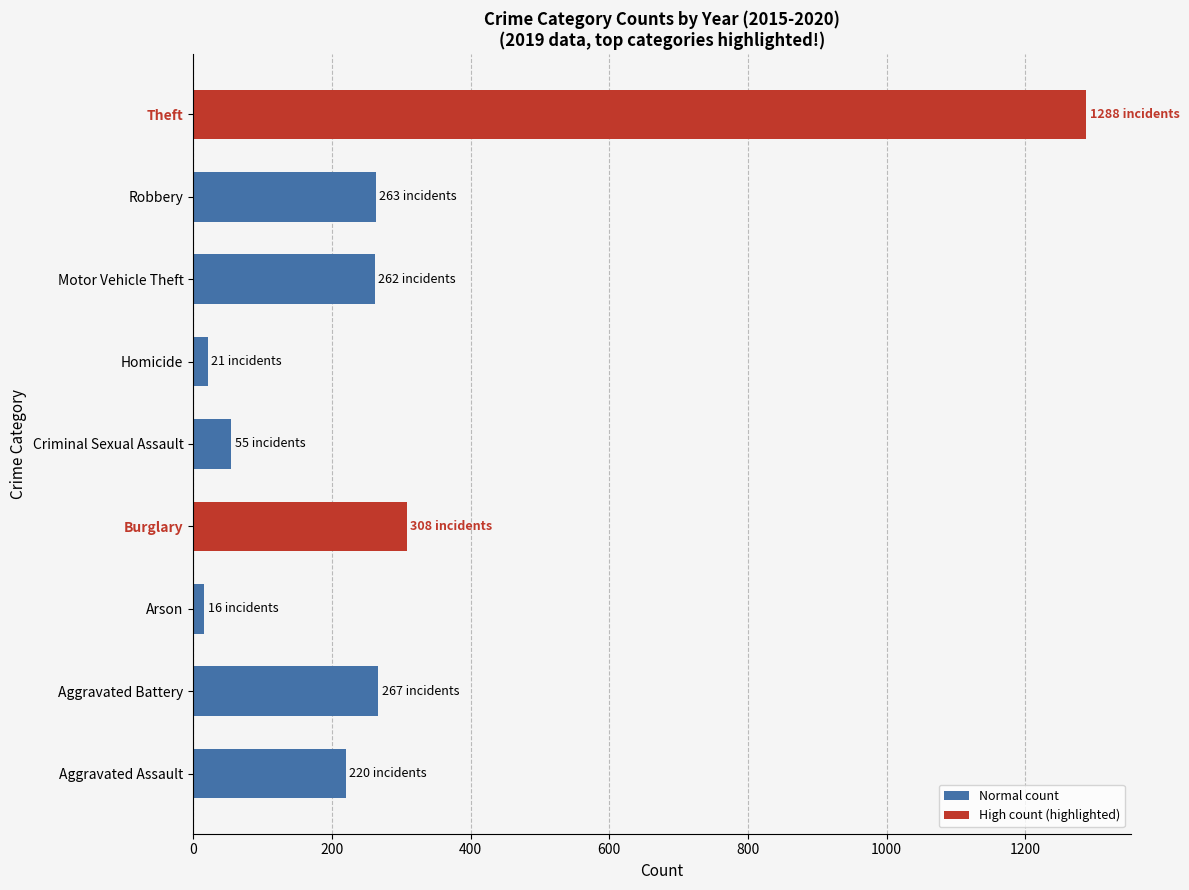

How many bars are there in total?

9